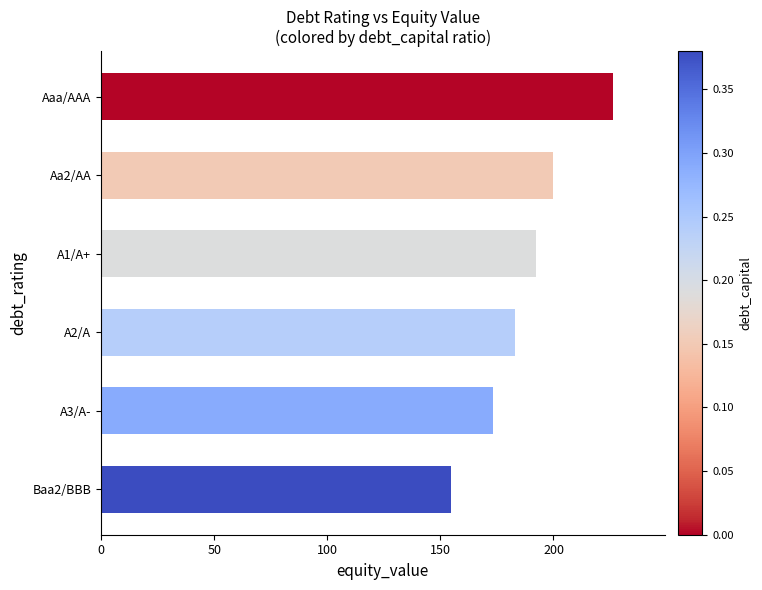

What is the difference between the maximum and minimum values?

71.9